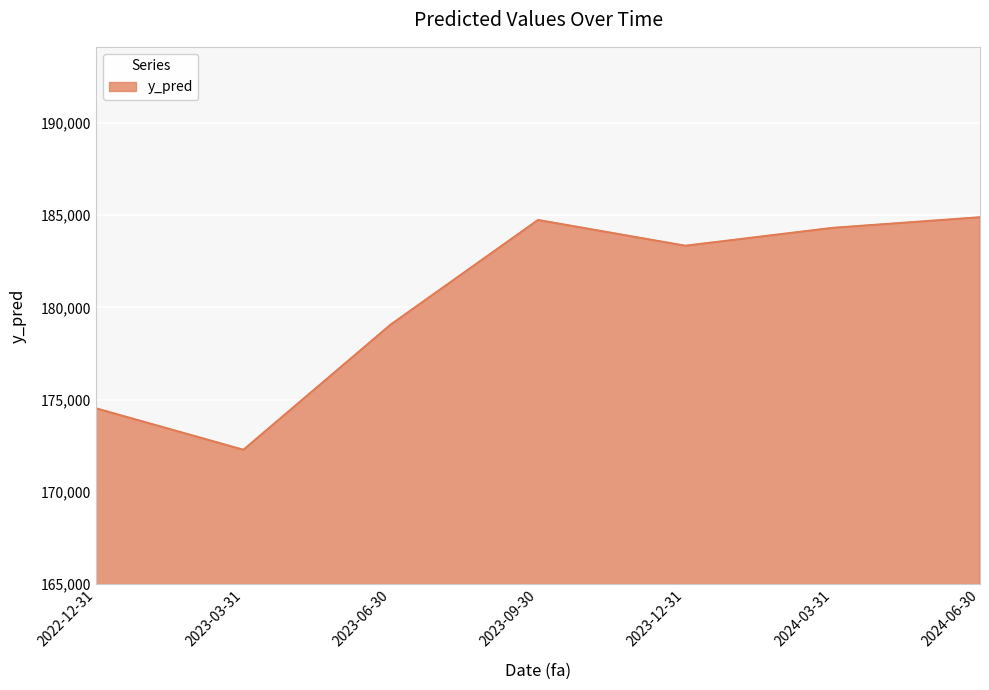

Does the chart have visible grid lines?

Yes